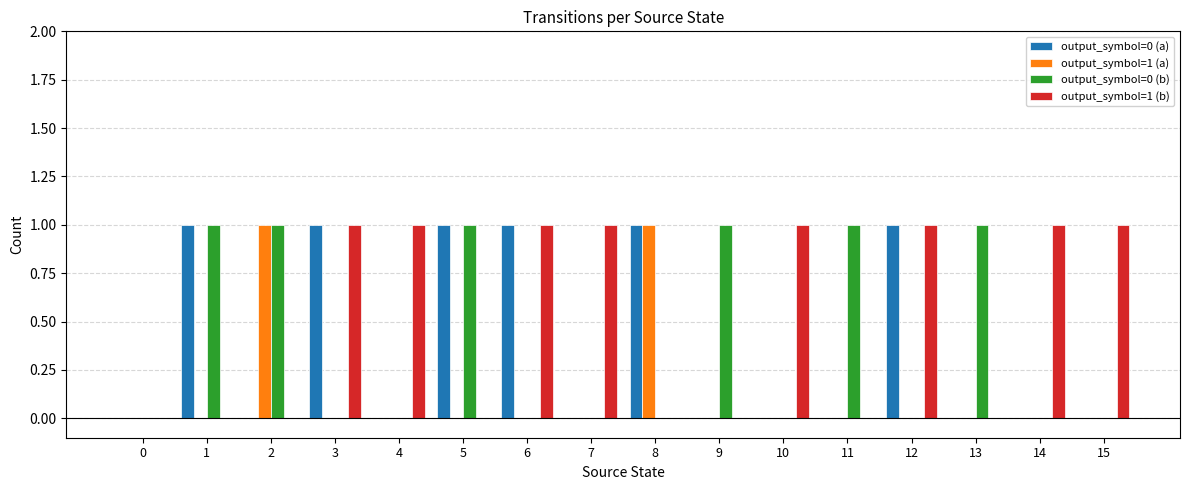

Is the value of output_symbol=0 (a) at 3 greater than the value of output_symbol=1 (a) at 4?

Yes